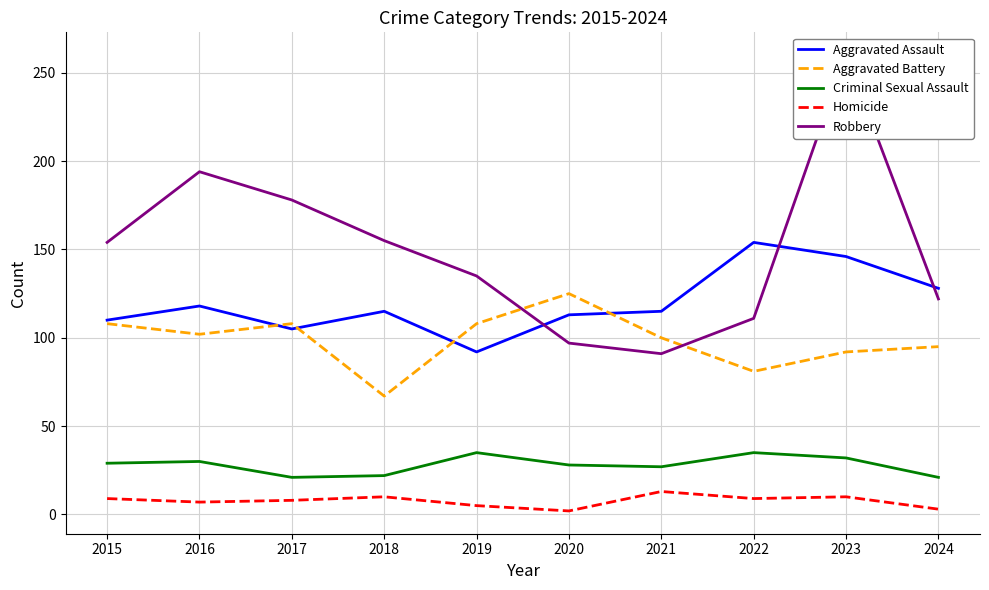

Reading left to right, extract all data points from this chart.

Aggravated Assault: 110	118	105	115	92	113	115	154	146	128
Aggravated Battery: 108	102	108	67	108	125	100	81	92	95
Criminal Sexual Assault: 29	30	21	22	35	28	27	35	32	21
Homicide: 9	7	8	10	5	2	13	9	10	3
Robbery: 154	194	178	155	135	97	91	111	260	122